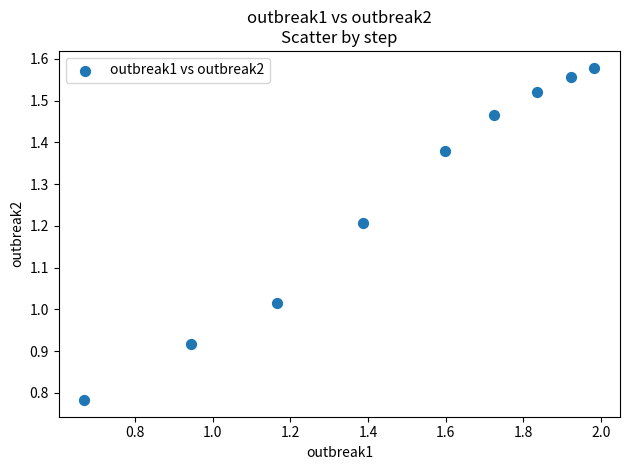

What is the range of X values (max minus min)?

1.3